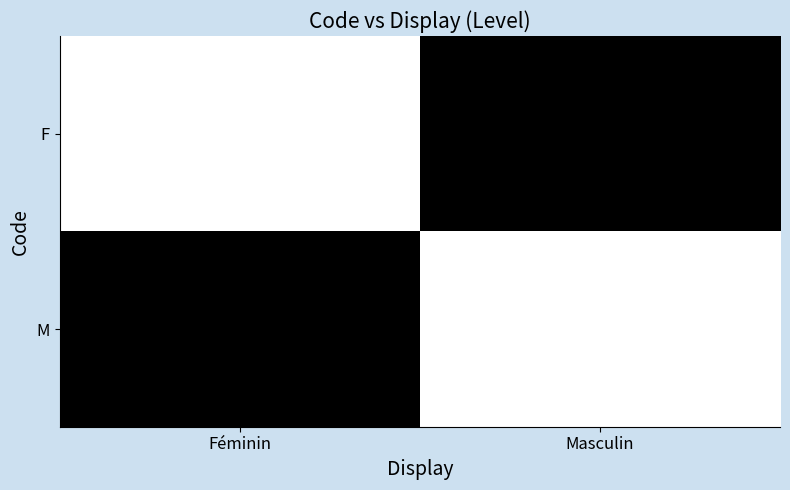

Reading left to right, what are all the values shown in this chart?

F: Féminin=1	Masculin=0
M: Féminin=0	Masculin=1